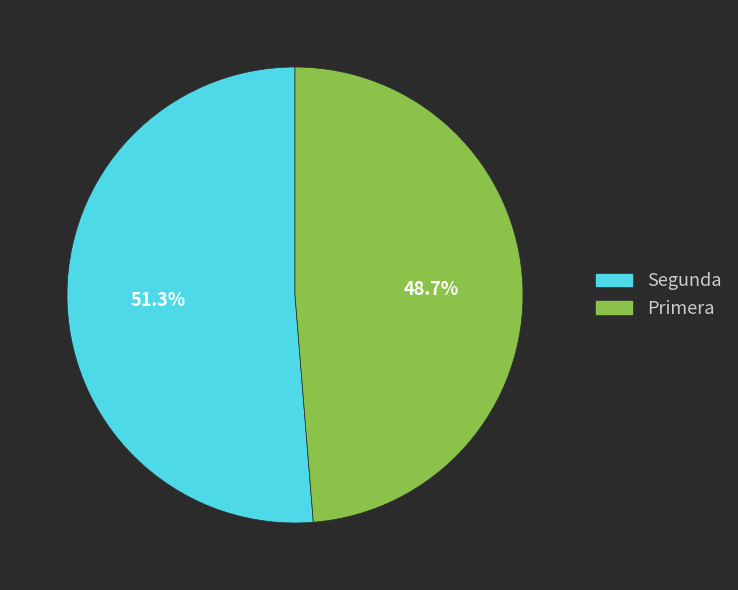

Which slice represents more than half of the pie?

Segunda